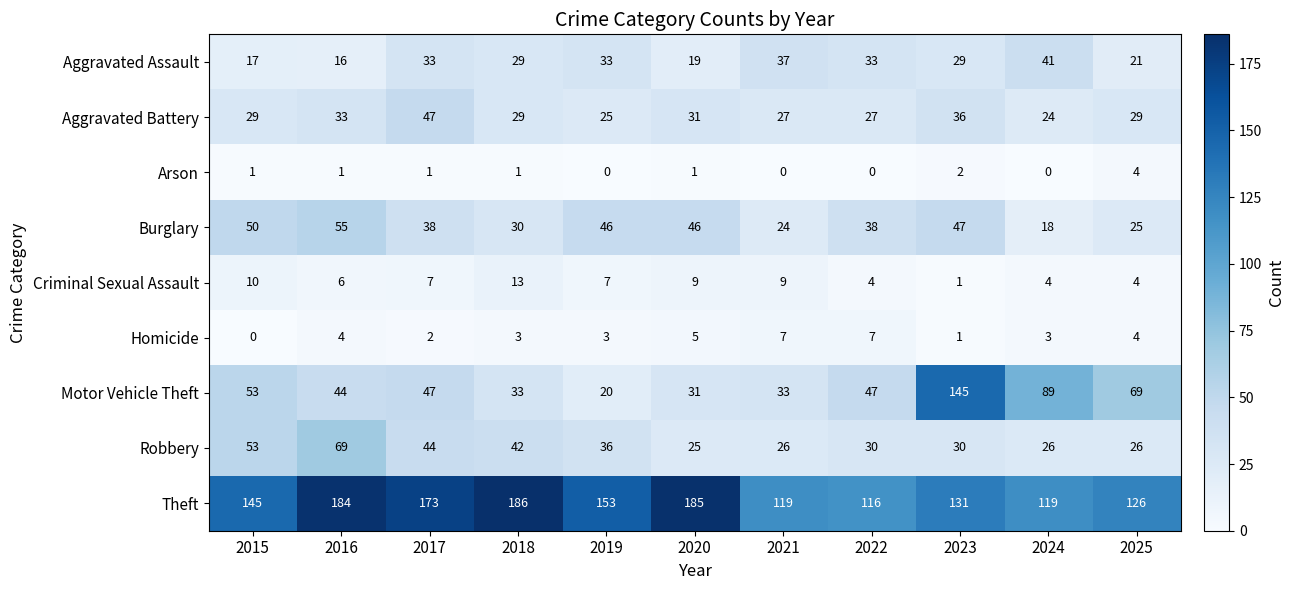

Which series changed the most between 2016 and 2022?

Theft